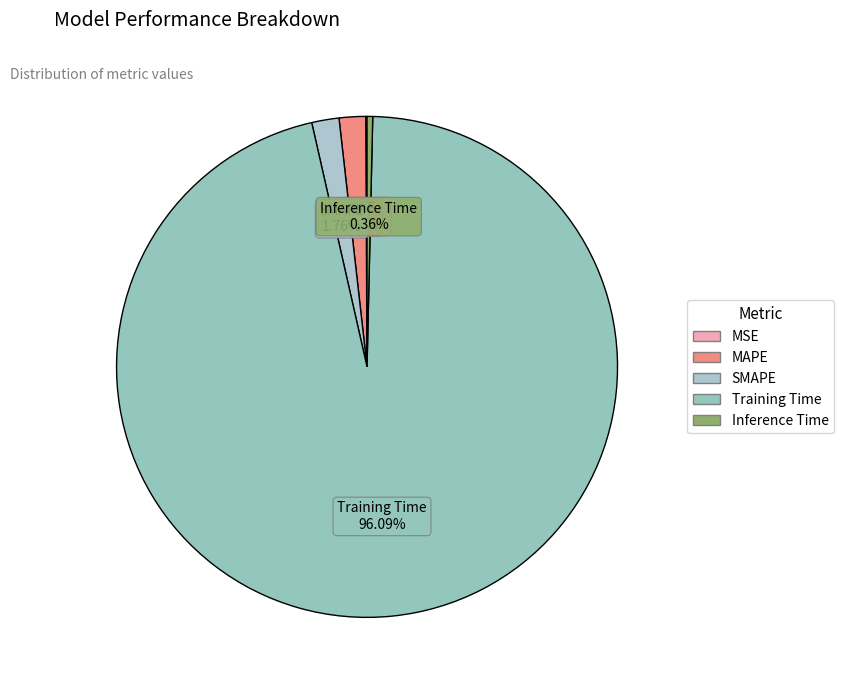

Between Inference Time and Training Time, which is larger?

Training Time